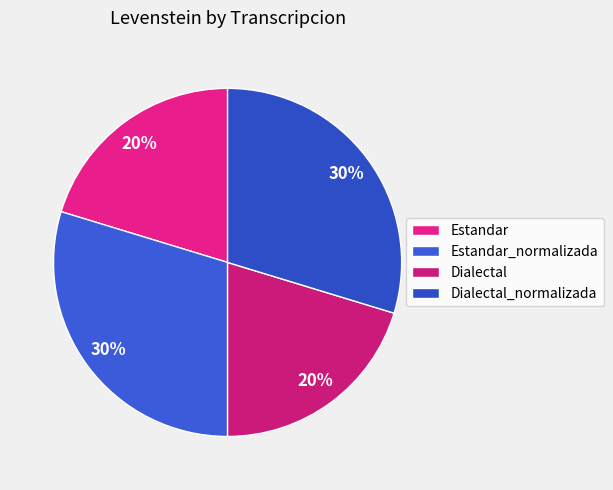

True or false: Dialectal_normalizada accounts for 30% of the total.

True